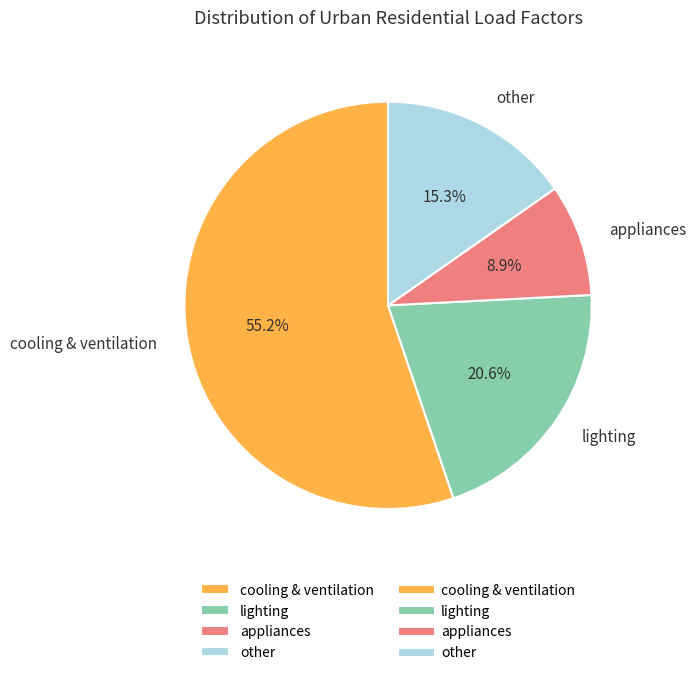

To the nearest percent, what is the combined percentage of other and lighting?

36%